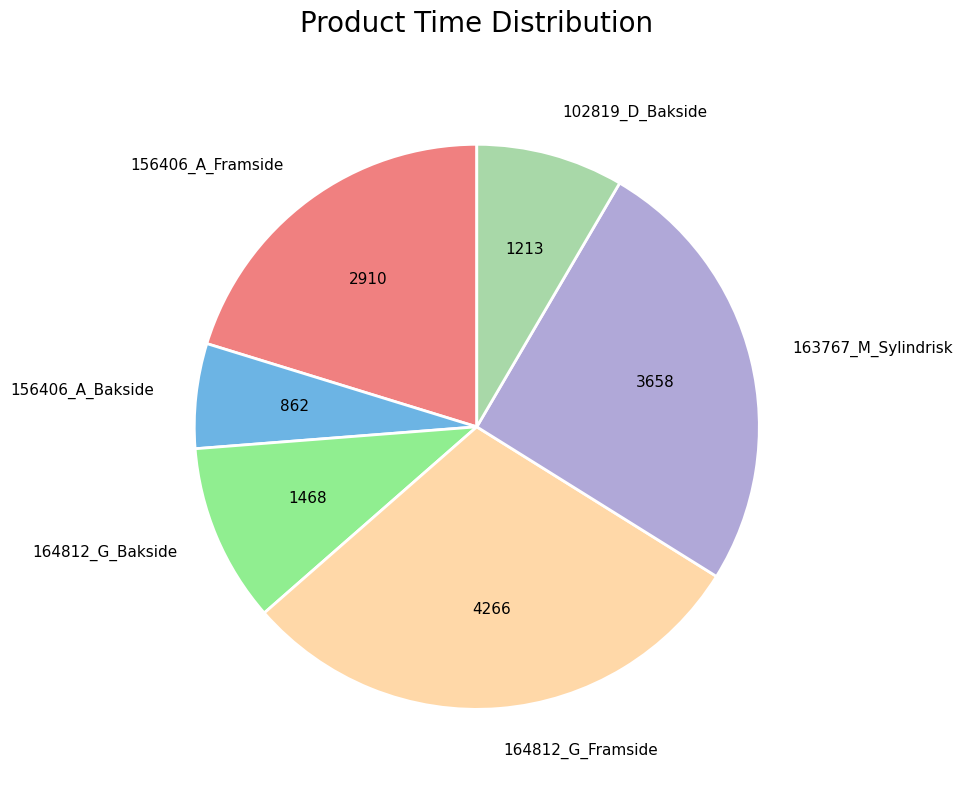

Which slice is the smallest?

156406_A_Bakside